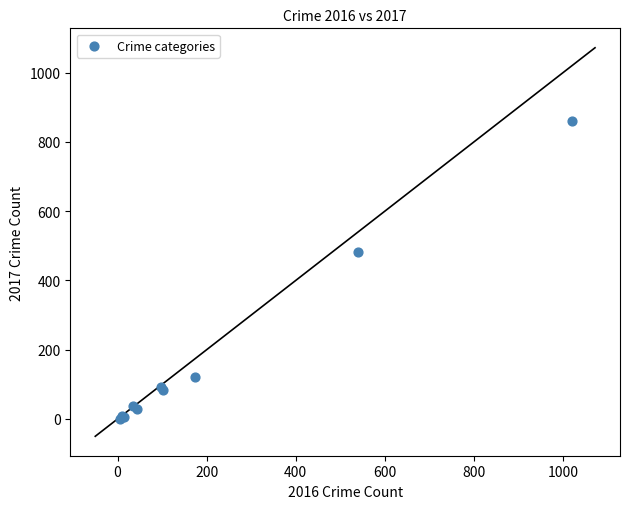

What Y value in the scatter plot is closest to 431?

482